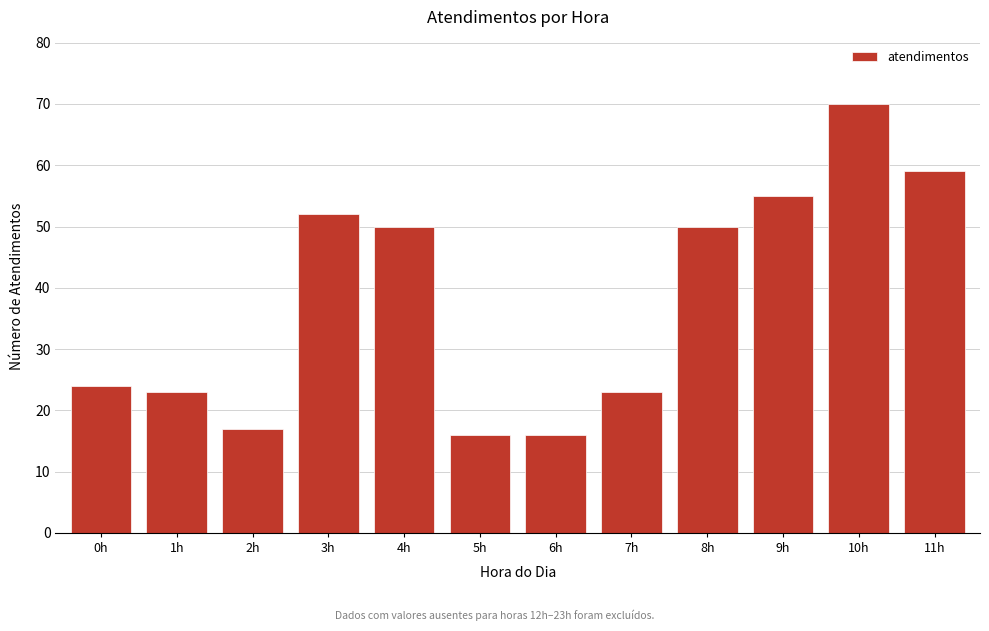

Reading left to right, what are all the values shown in this chart?

0h=24	1h=23	2h=17	3h=52	4h=50	5h=16	6h=16	7h=23	8h=50	9h=55	10h=70	11h=59